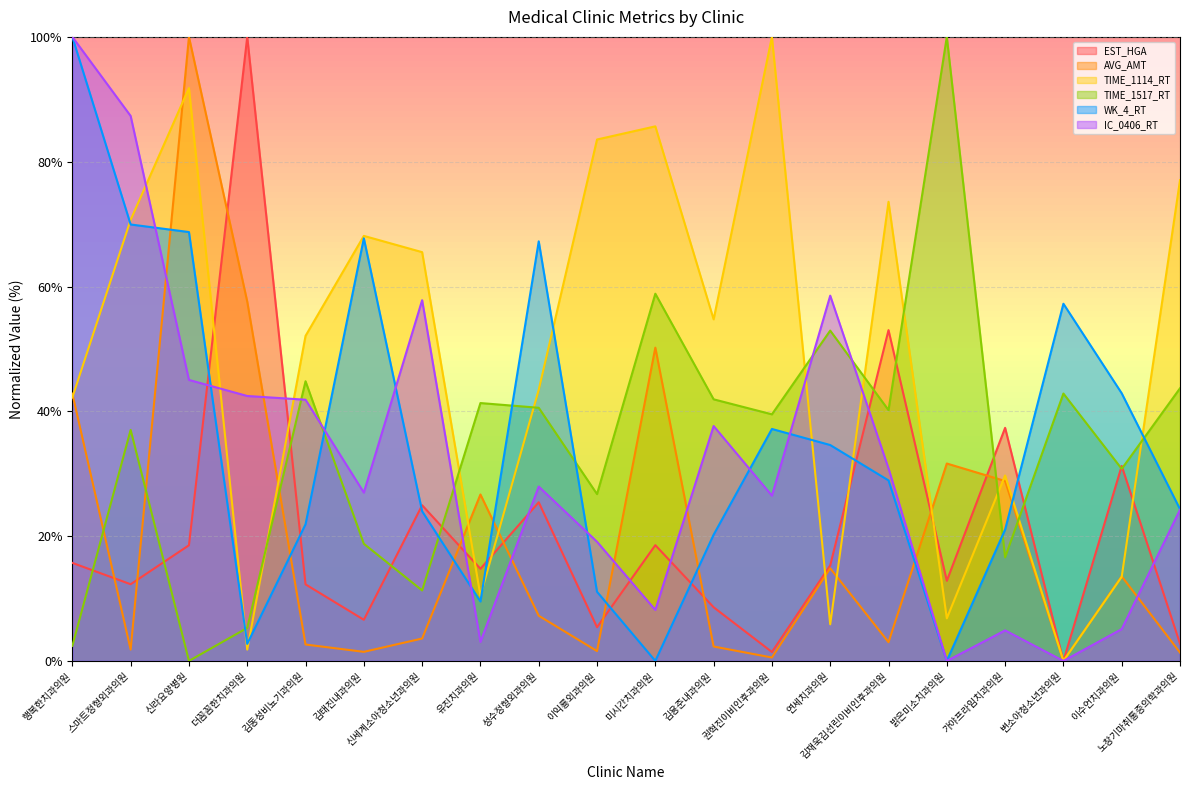

What is the sum of the EST_HGA values at 밝은미소치과의원 and 행복한치과의원?

28.6